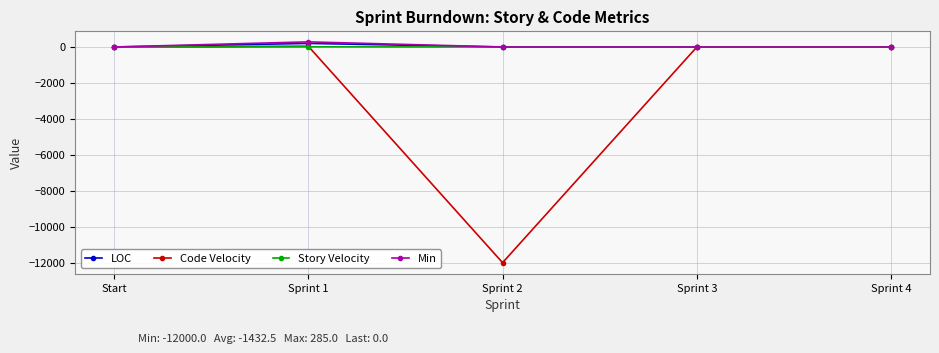

What is the minimum value shown in the chart?

-12000.0